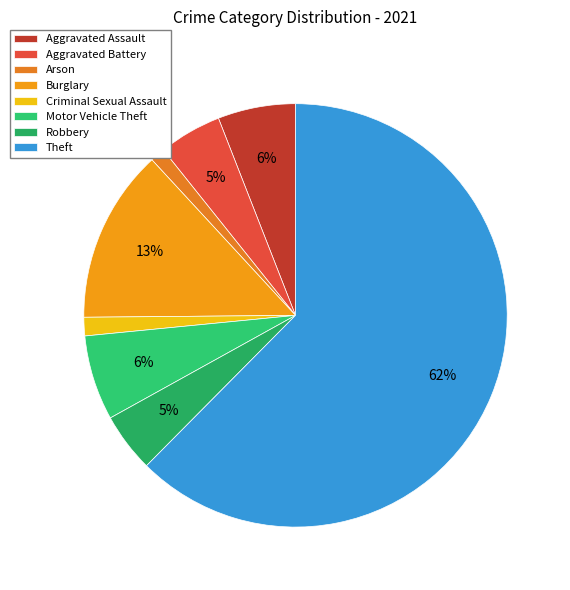

Does any single category account for the majority?

Yes